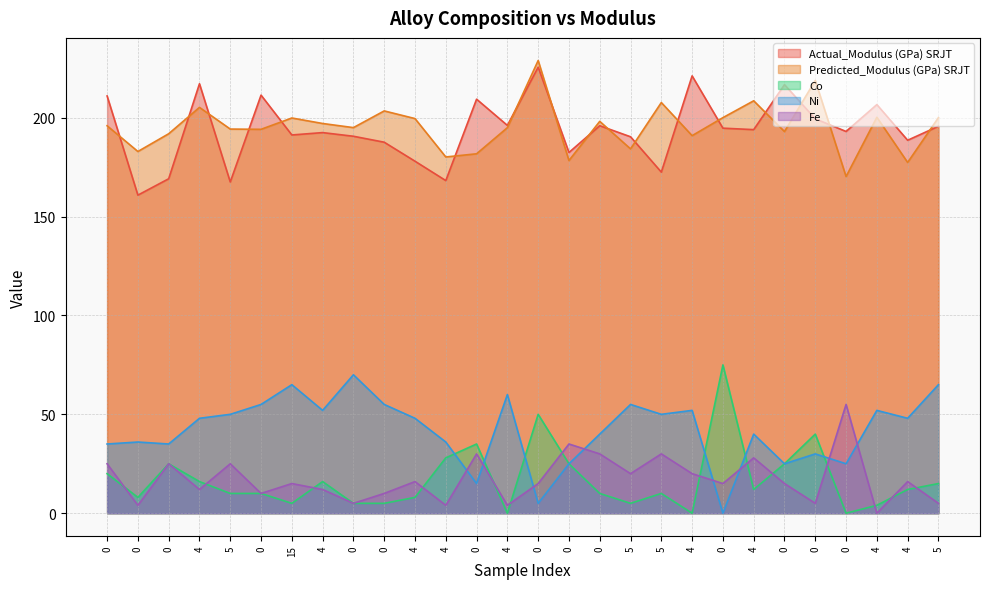

Which category has the lowest value in the Fe series?

4